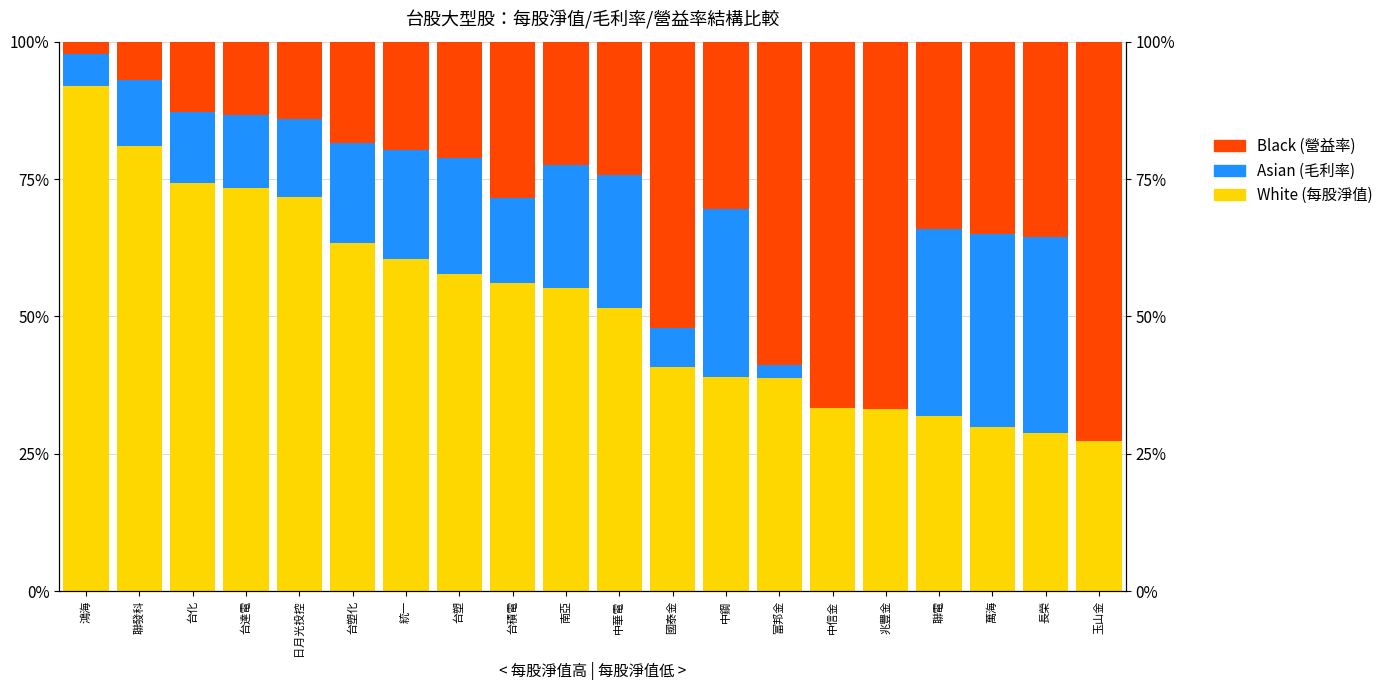

What is the highest value of the Black series?

72.7